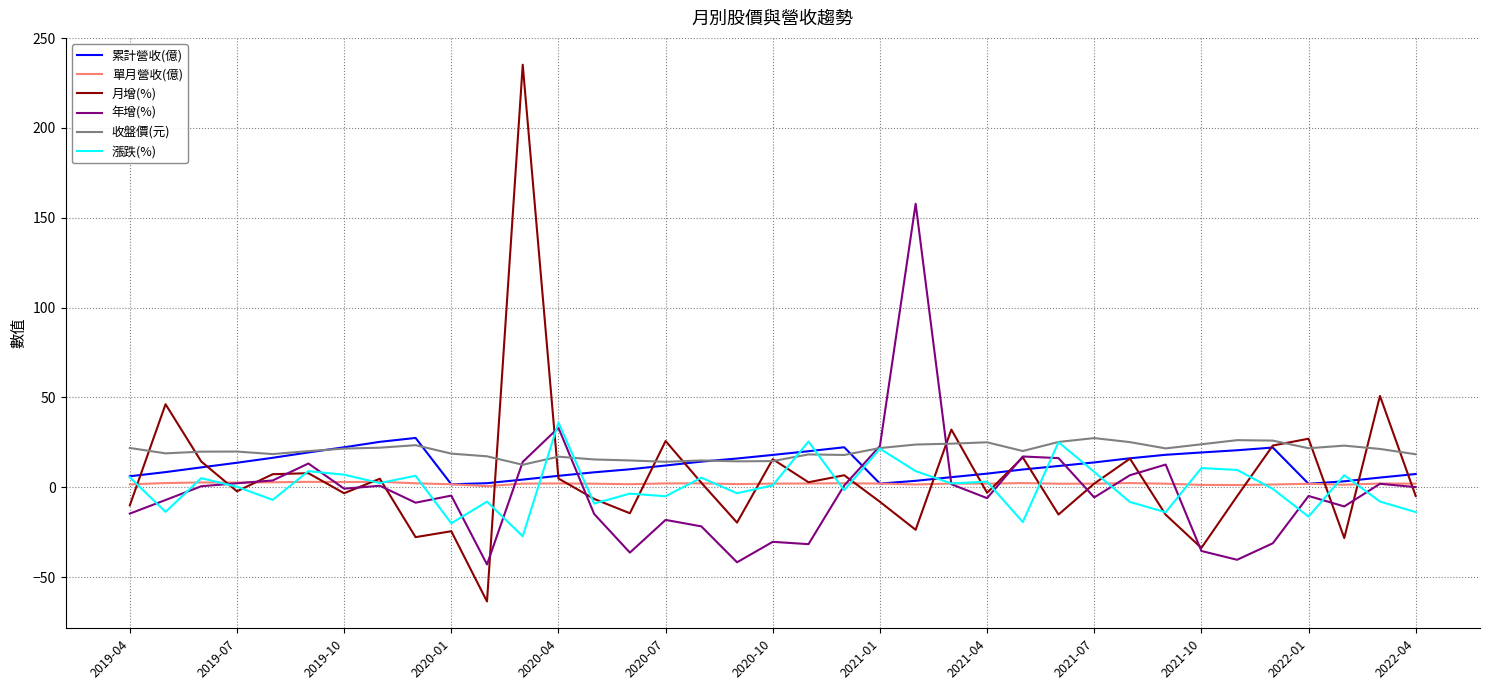

What is the maximum value for 累計營收(億)?

27.4